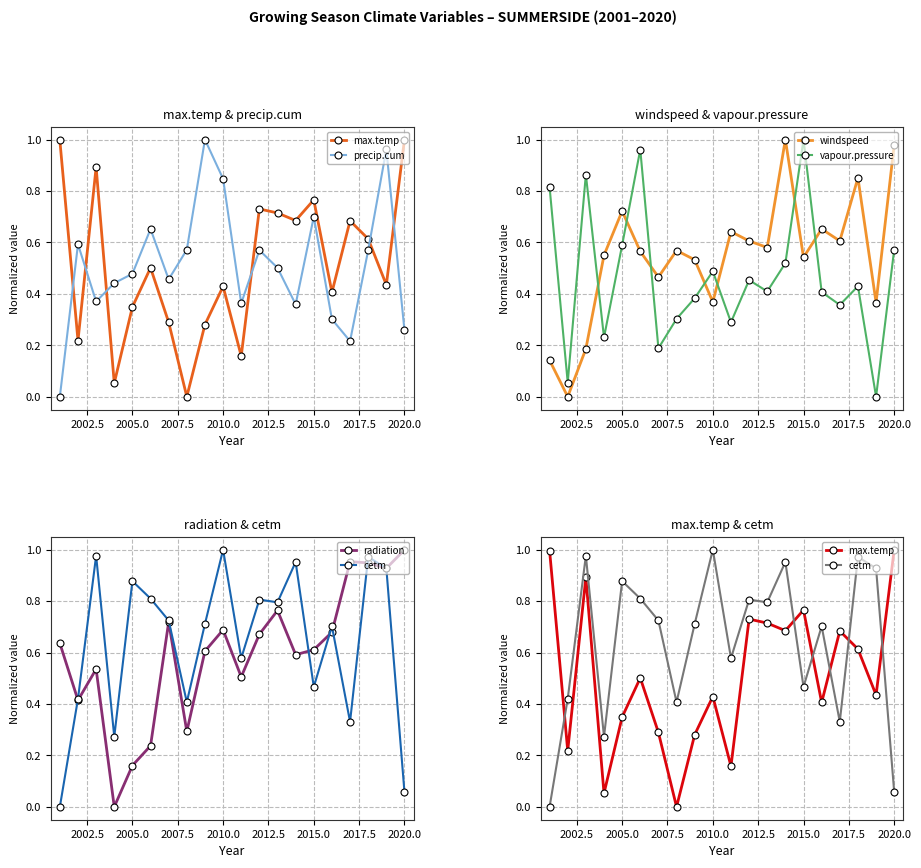

True or false: radiation and windspeed cross at least once.

True